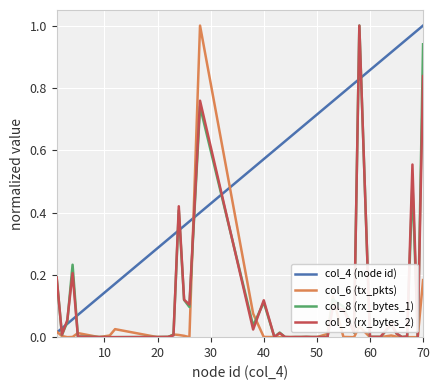

True or false: col_9 (rx_bytes_2) and col_4 (node id) cross at least once.

True